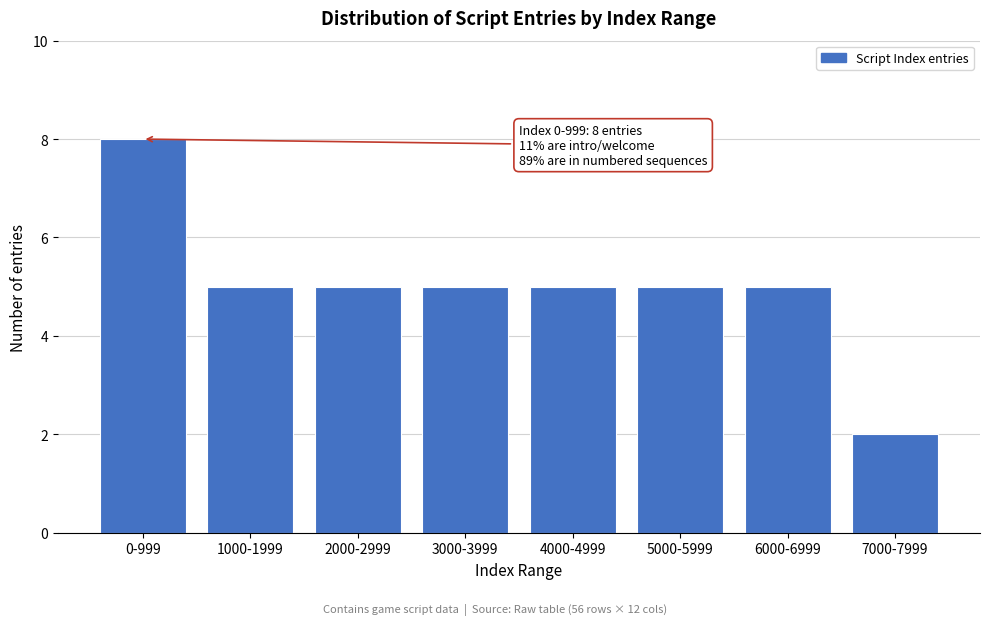

Reading right to left, what are all the values shown in this chart?

2	5	5	5	5	5	5	8